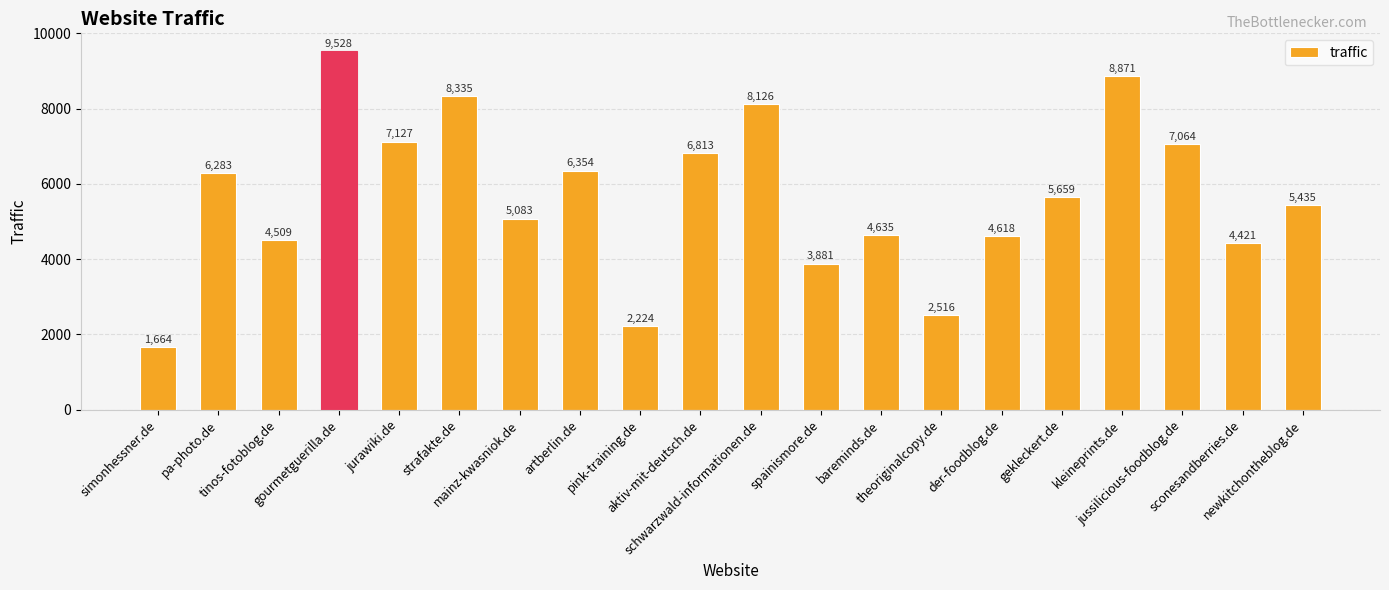

Read the value at theoriginalcopy.de, to the nearest 10.

2520